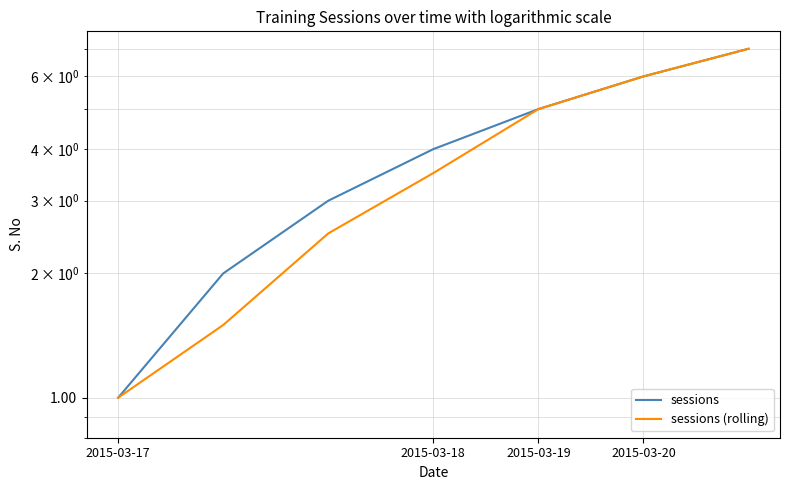

Rank the series by their maximum value, from highest to lowest.

sessions, sessions (rolling)